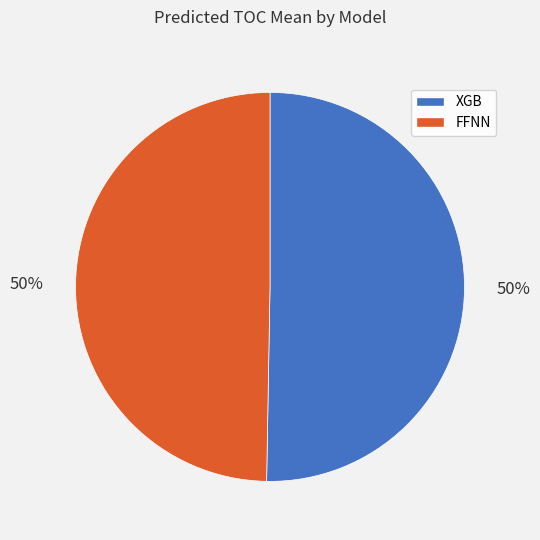

Is the sum of FFNN and XGB greater than half?

Yes